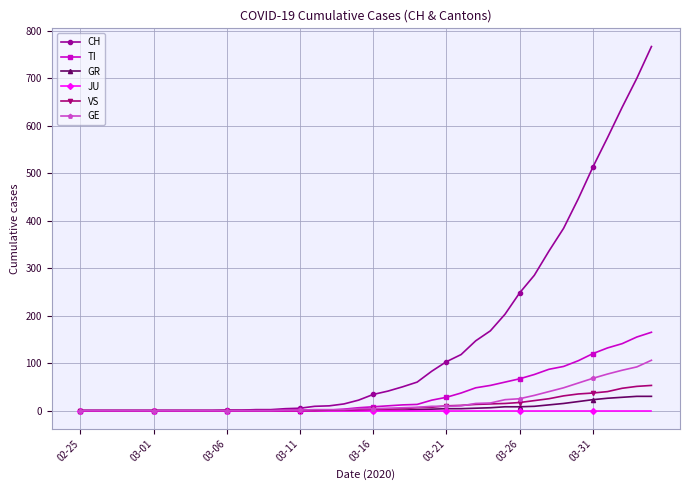

What is the maximum value shown in the chart?

767